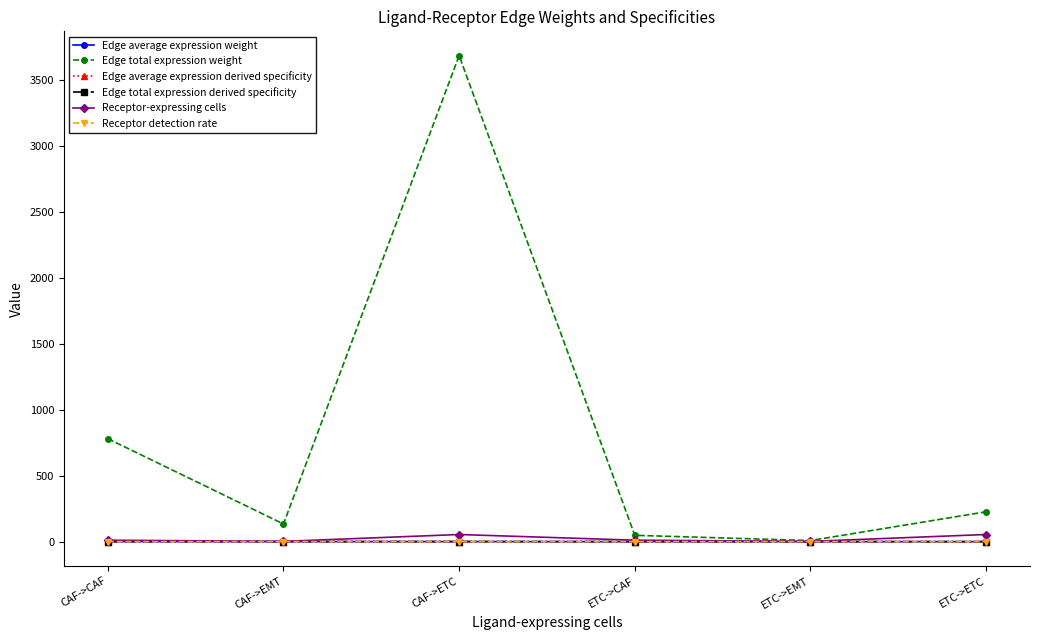

What is the label of the 5th point from the right?

CAF->EMT